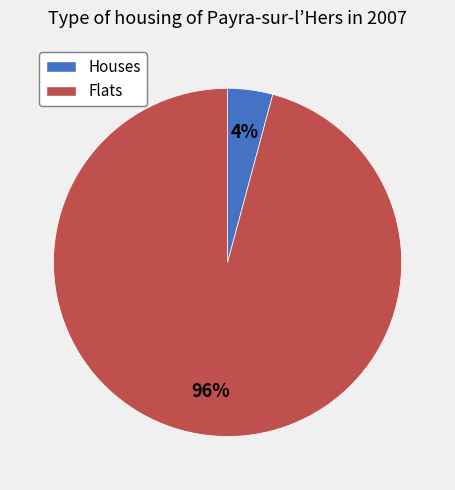

How many slices are in this pie chart?

2